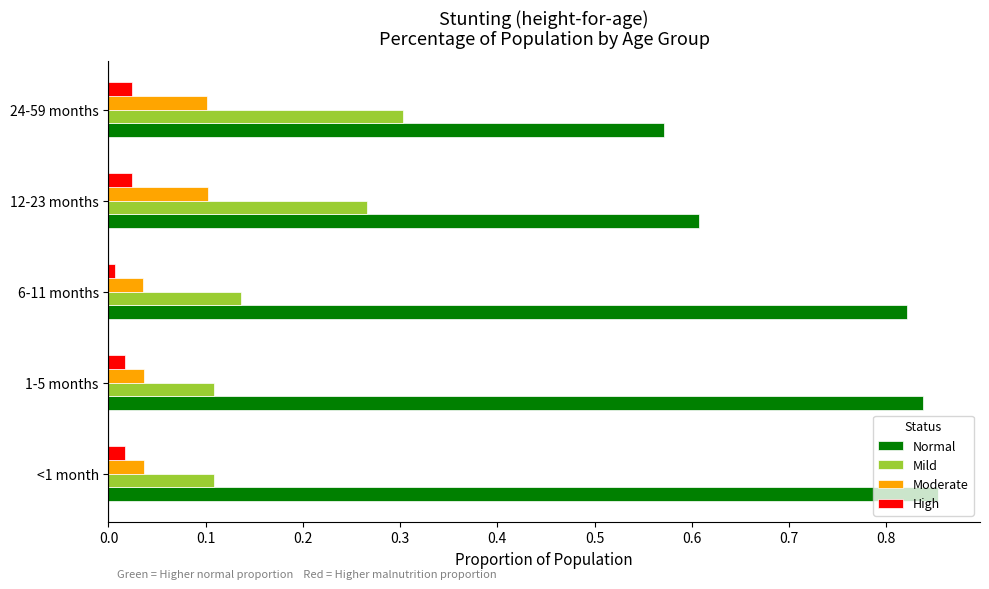

How many data points does each series have?

5